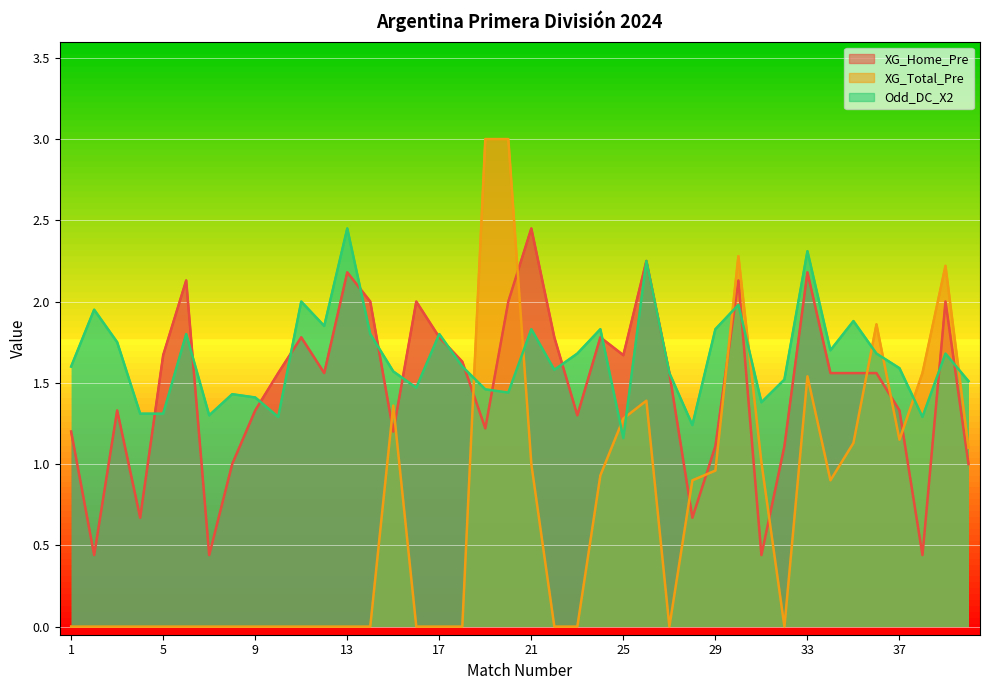

What is the value of the XG_Home_Pre point at the 1st from the left?

1.2